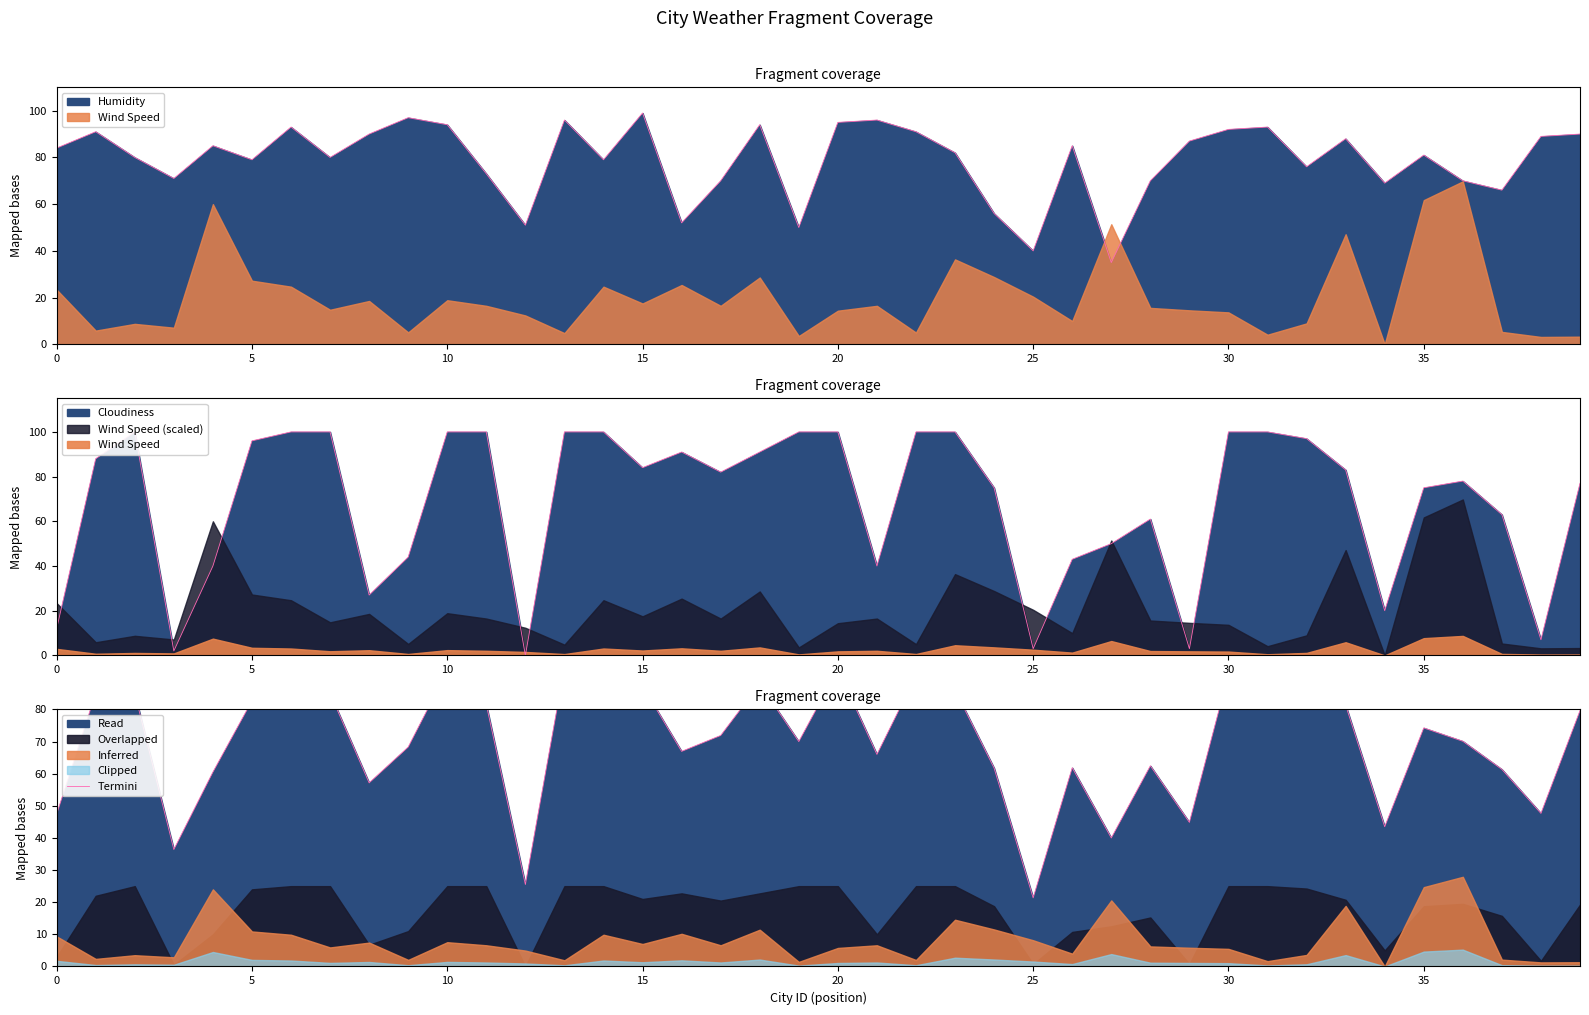

What is the sum of all values?

2808.9